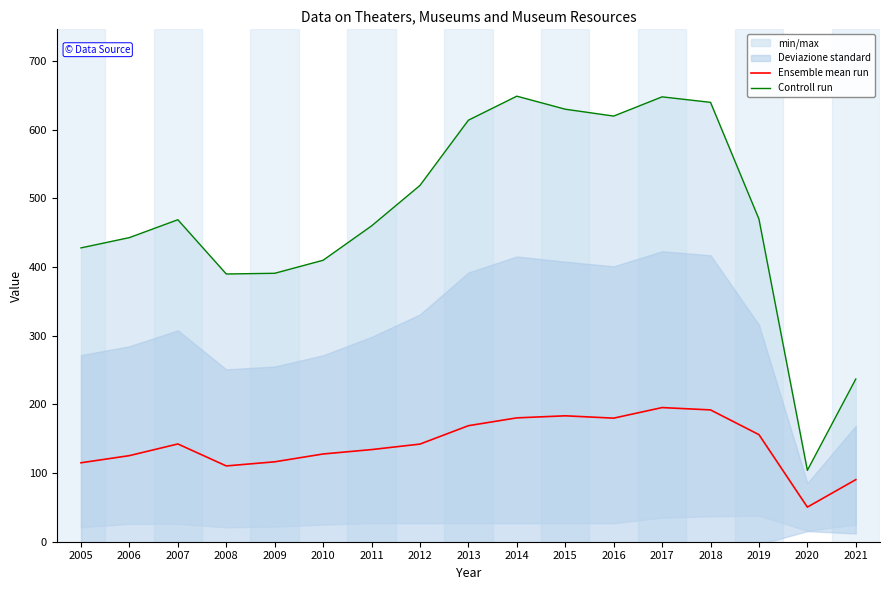

At 2010, list the series in order from largest to smallest.

Controll run, Ensemble mean run